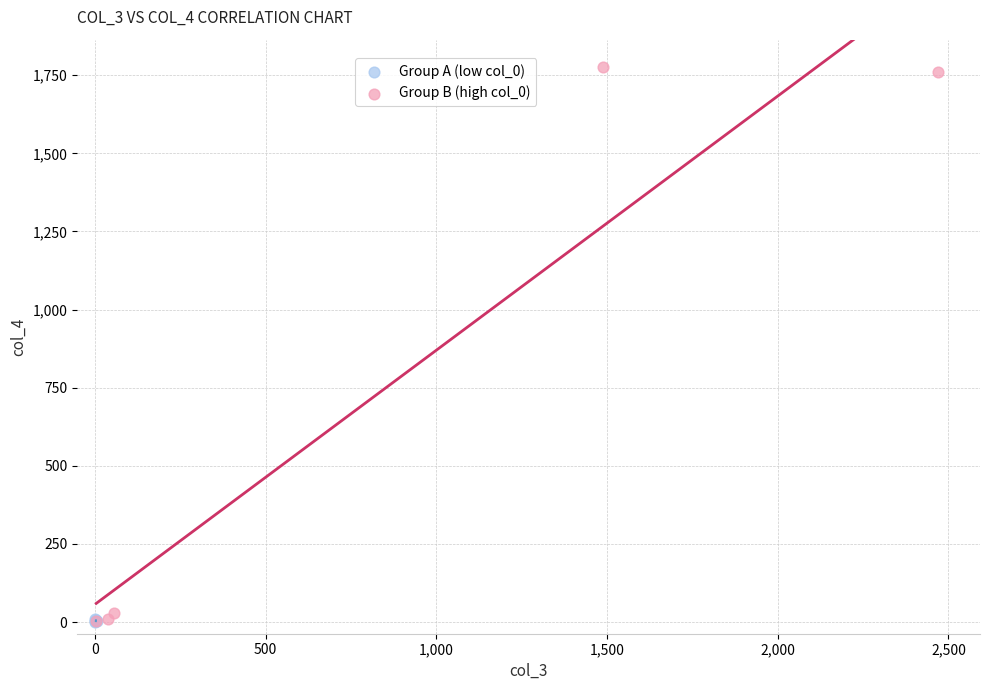

Which series contains the highest Y value?

Group B (high col_0)